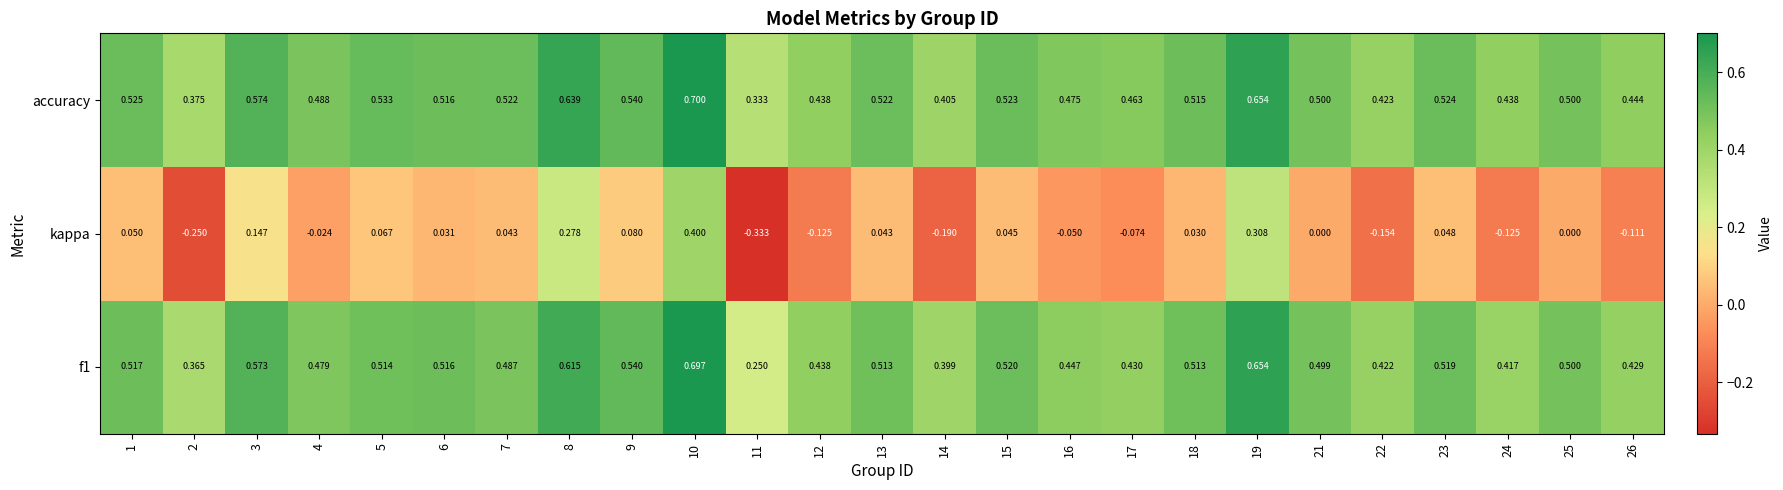

Which series has the largest total across all categories?

accuracy